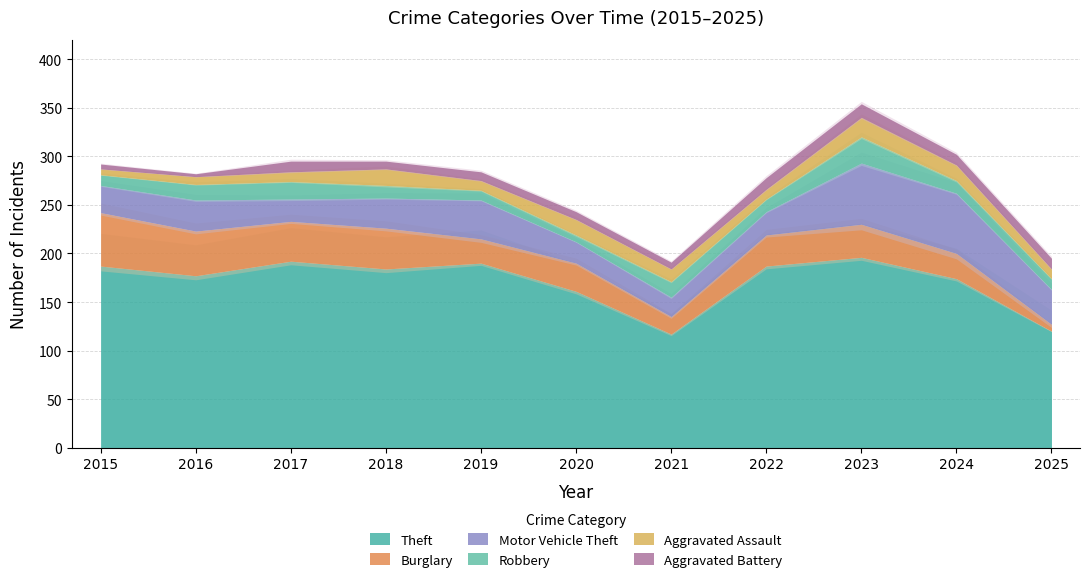

Which series has the largest range (max minus min)?

Theft